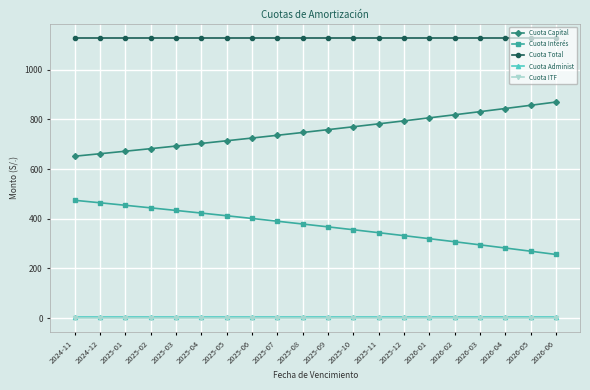

Which series has the largest total across all categories?

Cuota Total